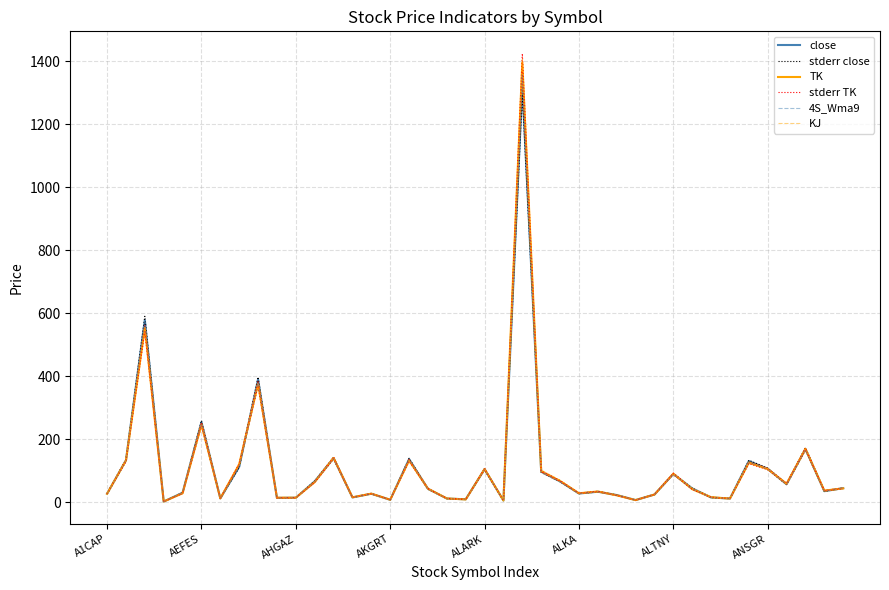

What is the total value across all series at 22?

8250.5